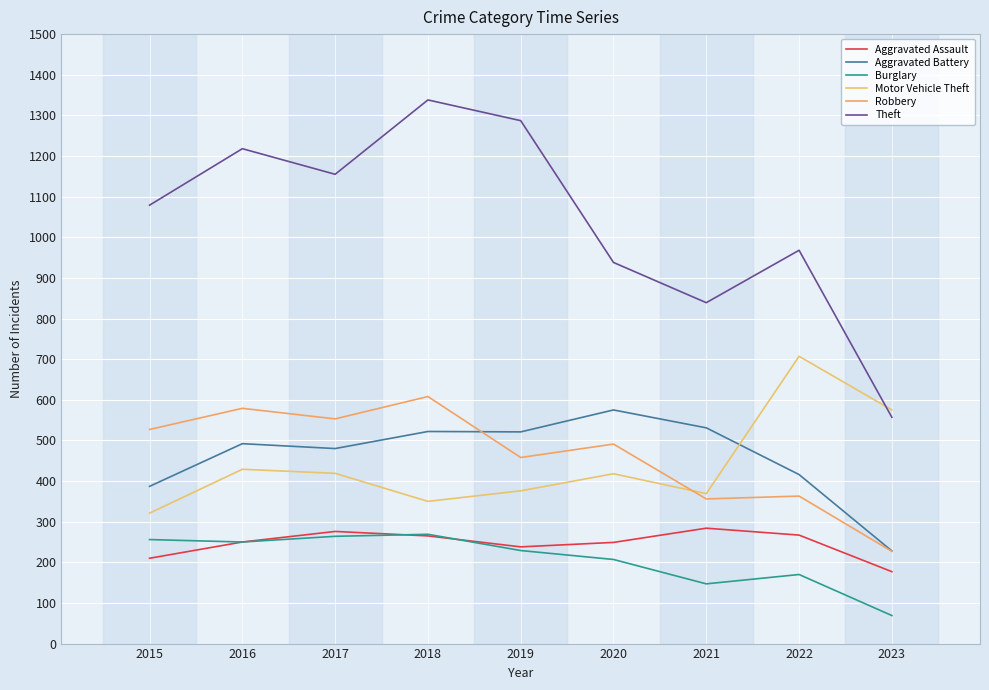

True or false: Theft and Robbery intersect in this chart.

False